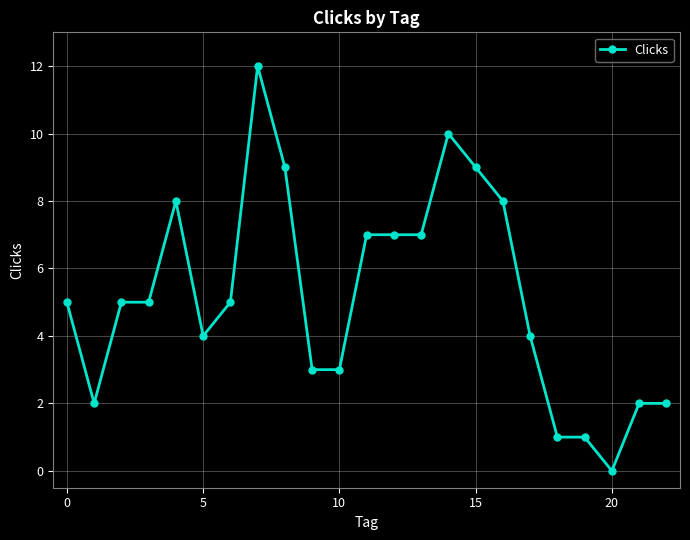

How many positive values are there?

22